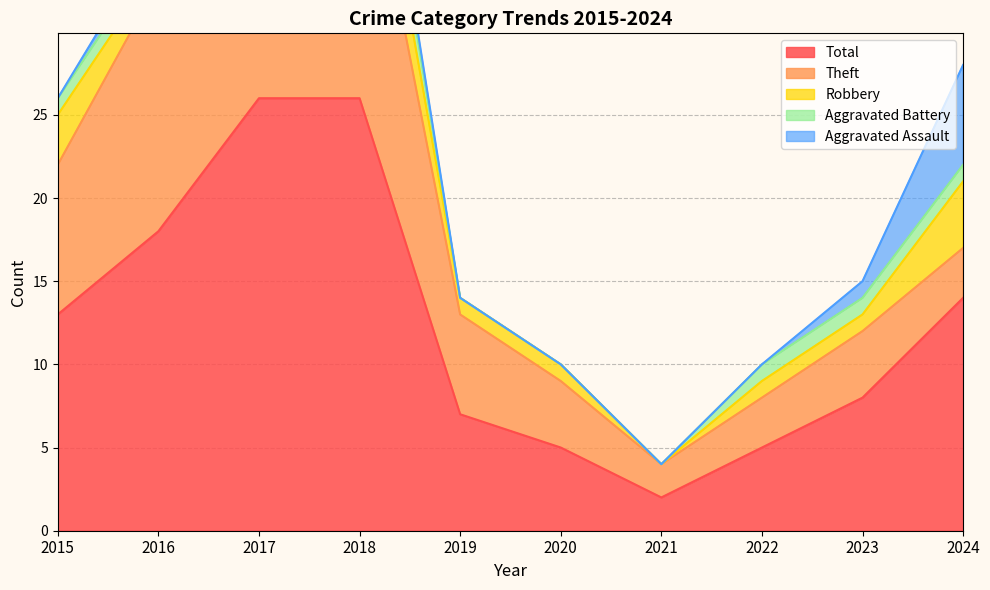

What is the highest value of the Aggravated Battery series?

3